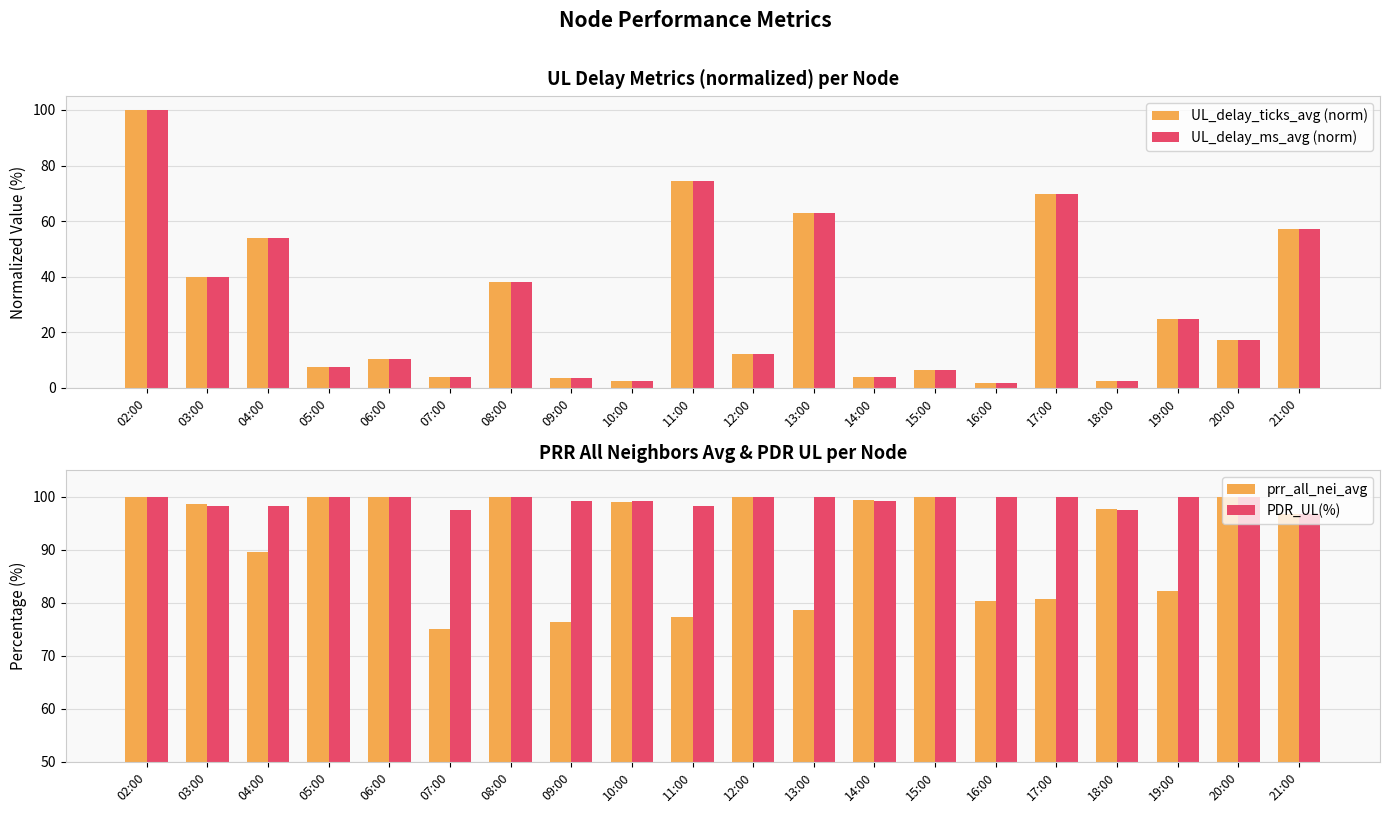

What is the difference between the second highest and second lowest values in the prr_all_nei_avg series?

23.6